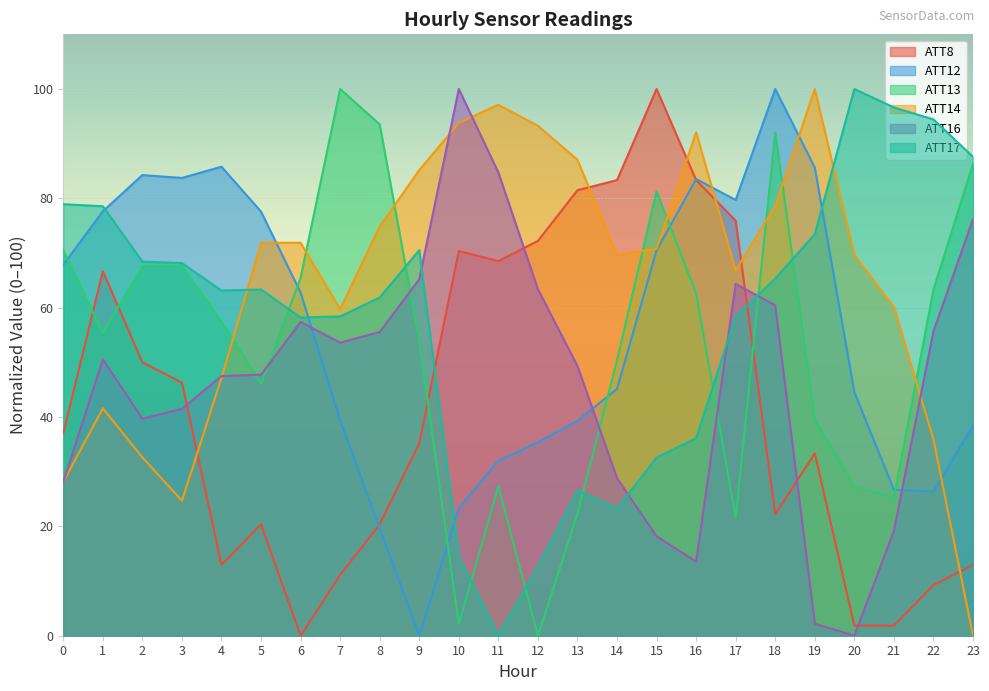

What is the highest value of the ATT12 series?

100.0